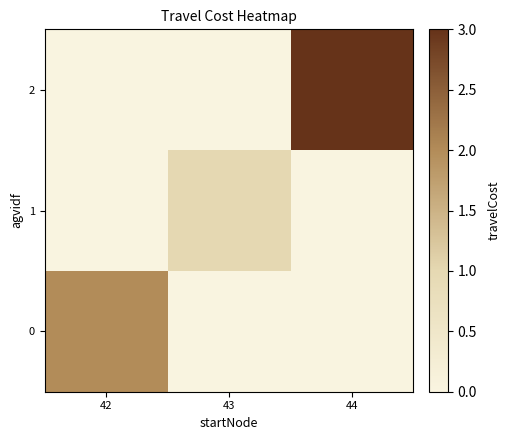

Which has a higher value, 42 or 43?

42